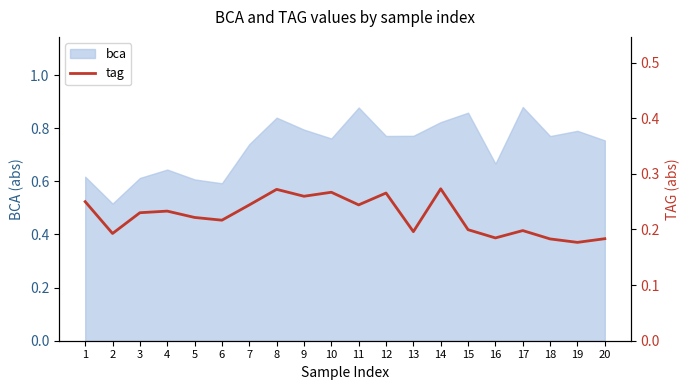

Between 5 and 2, which is larger?

5